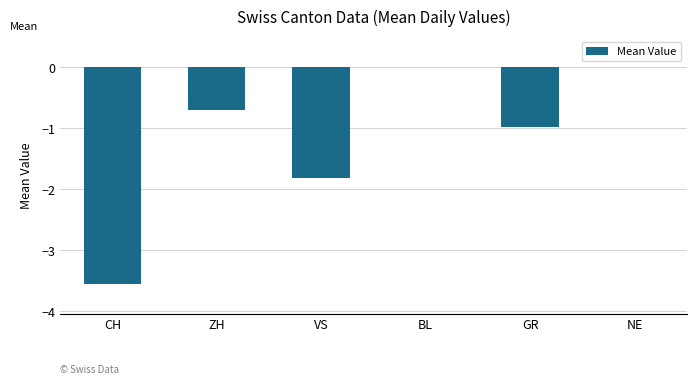

What value does the data have at ZH?

-0.7